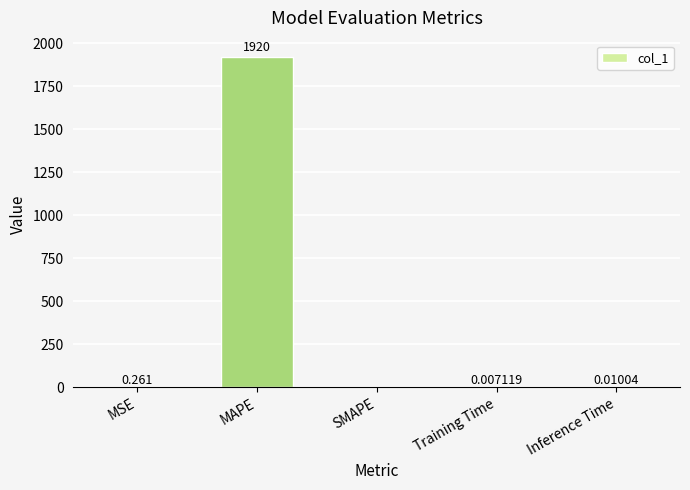

Which category has the highest value across all series?

MAPE